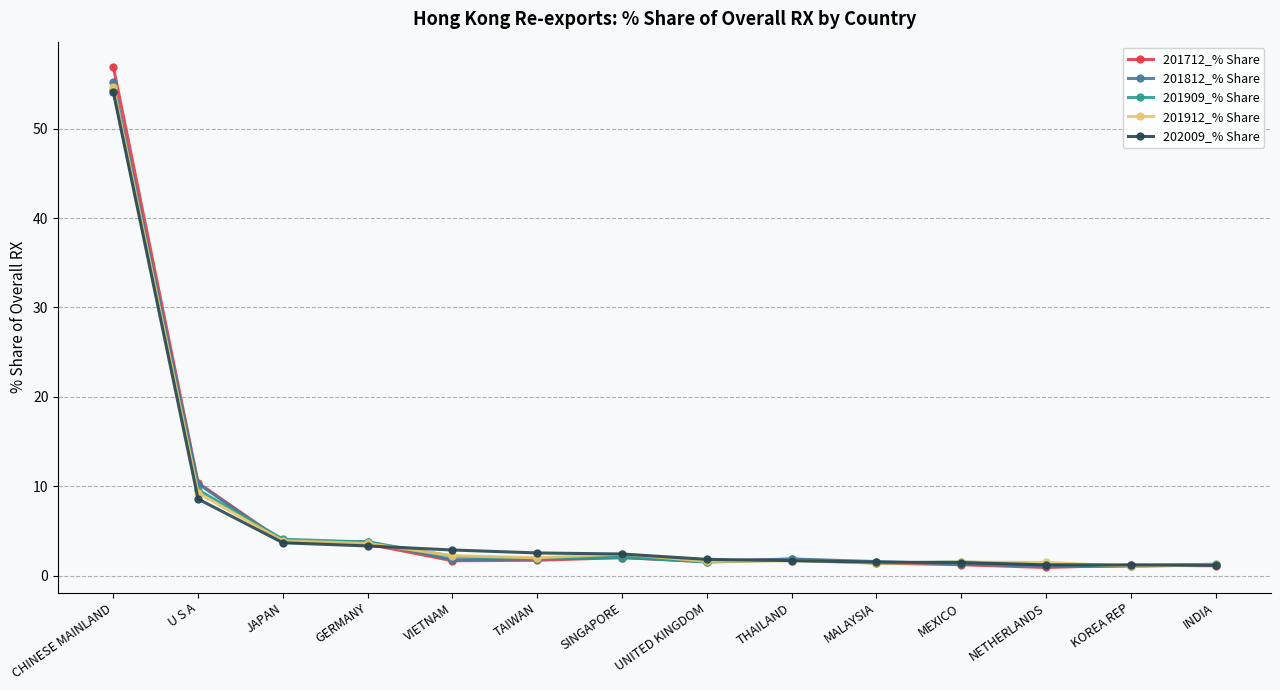

Which series has the largest range (max minus min)?

201712_% Share